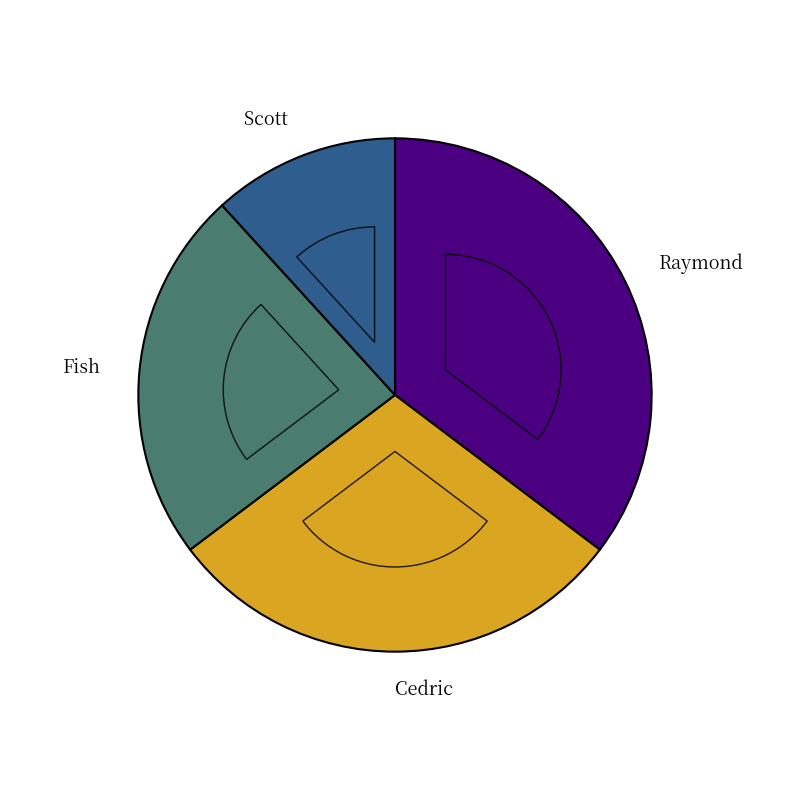

To the nearest percent, what is the difference between the largest and smallest slice percentages?

24%